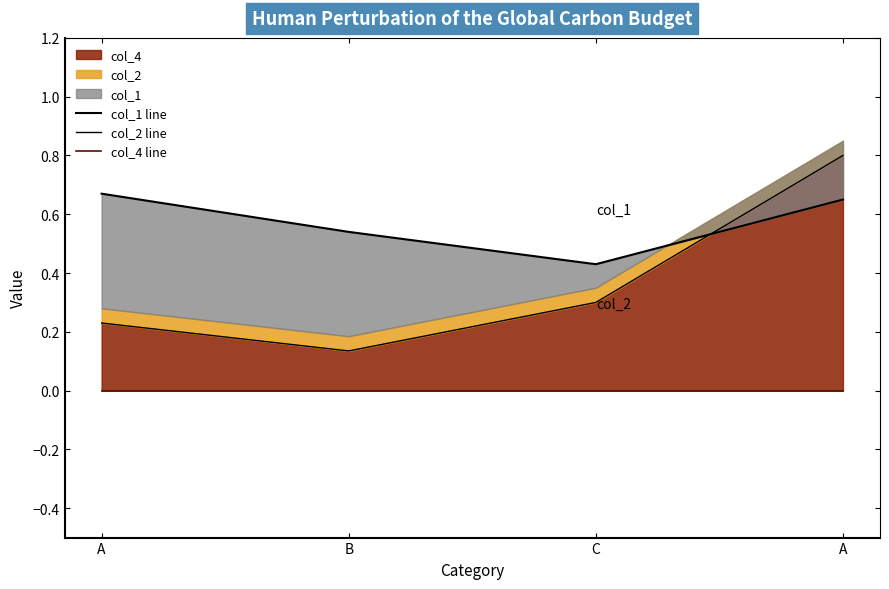

What is the greatest value displayed?

0.8